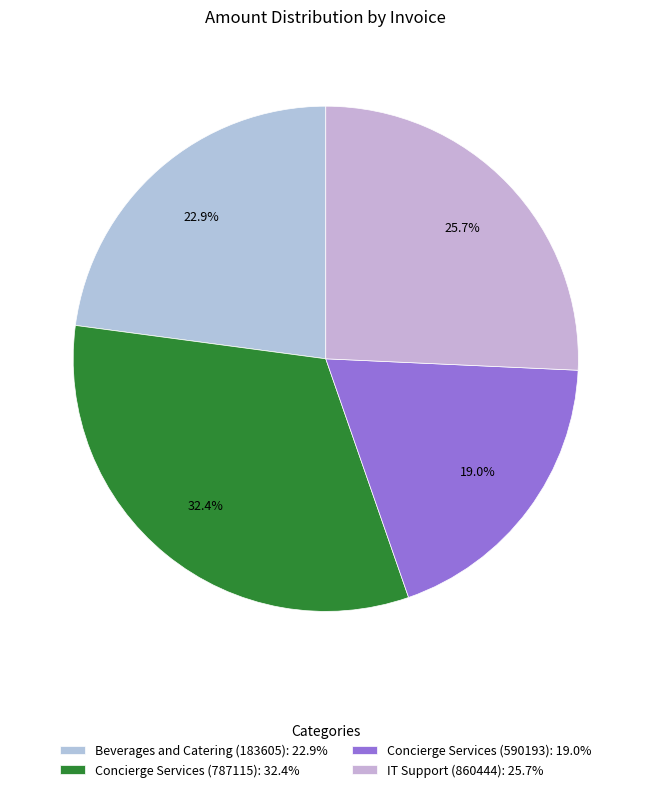

Is there any slice that represents more than half of the pie?

No